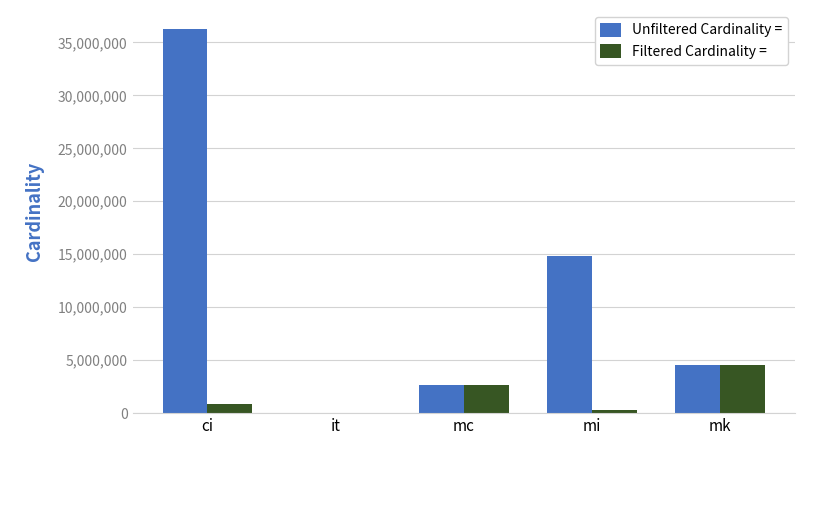

Where is Filtered Cardinality = nearest to the value 2261965?

mc